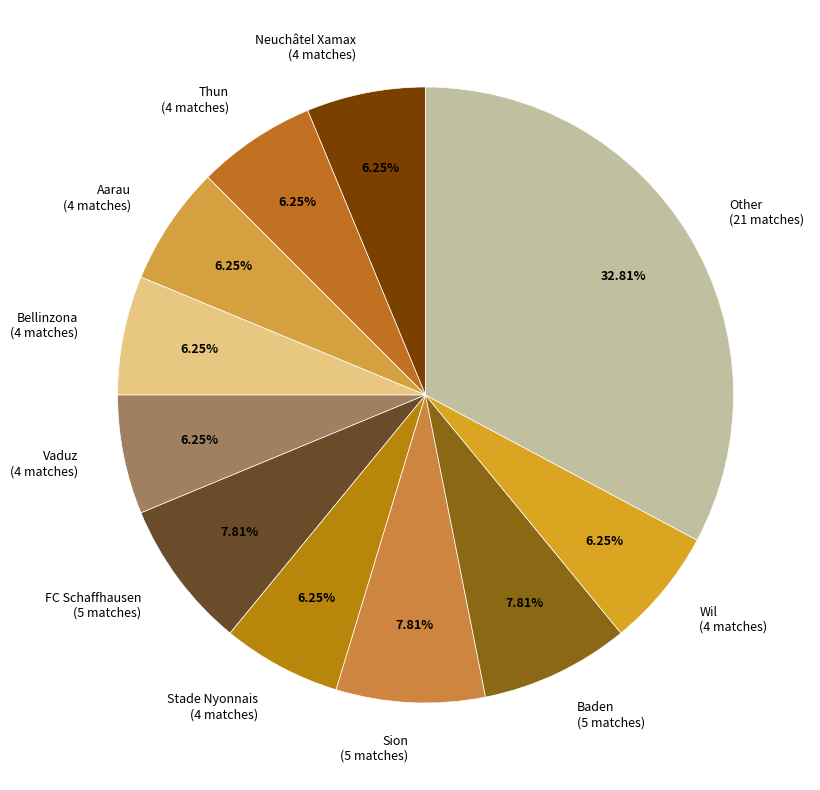

How many slices are in this pie chart?

11